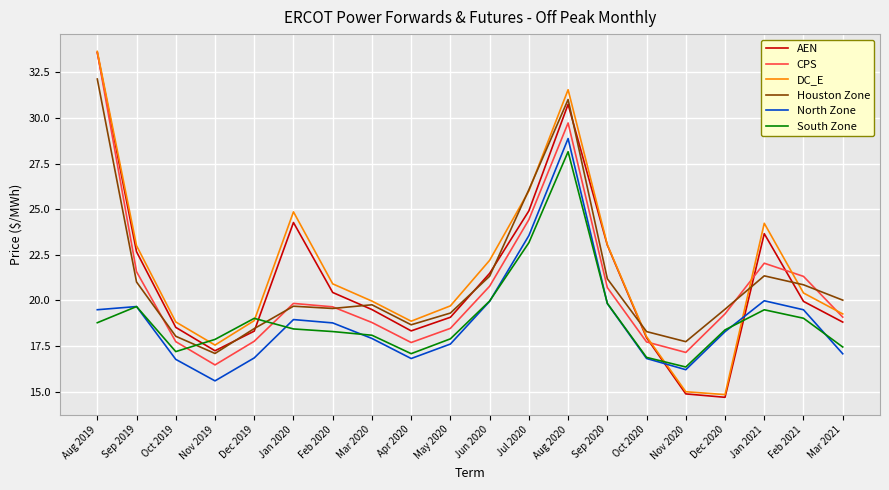

At which label does CPS first exceed 19?

Aug 2019